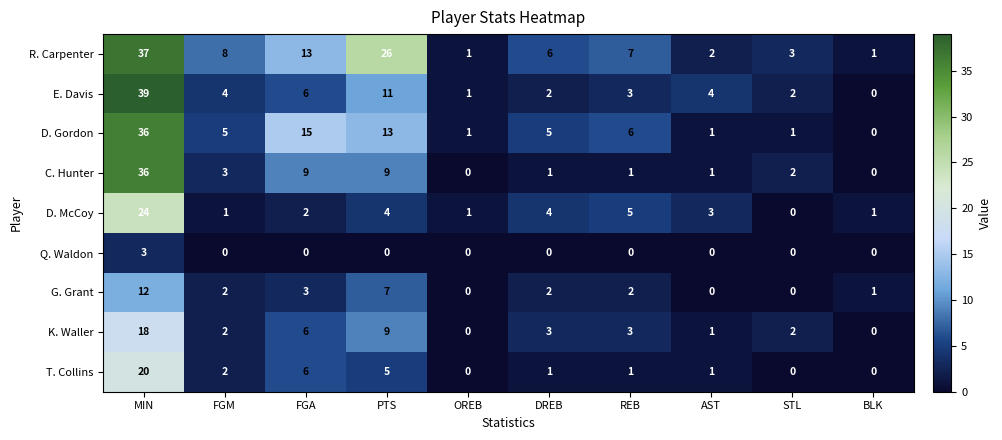

What is the difference between the maximum and second lowest values in the G. Grant series?

12